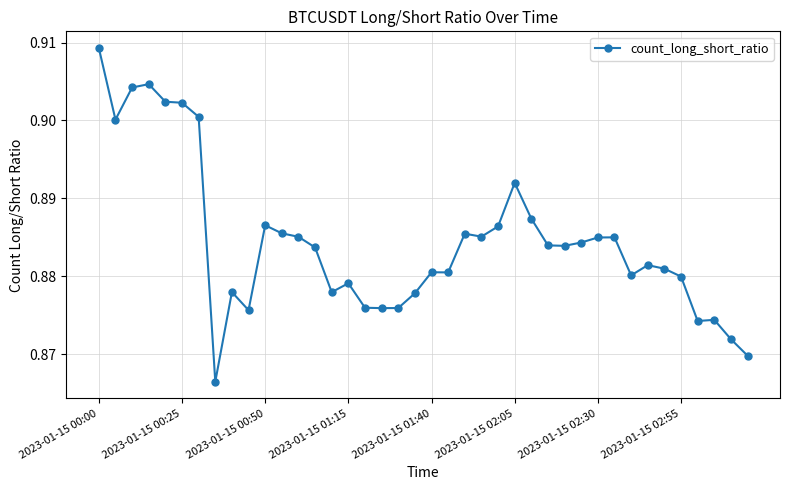

True or false: the data has more than 1 interior local peaks.

True